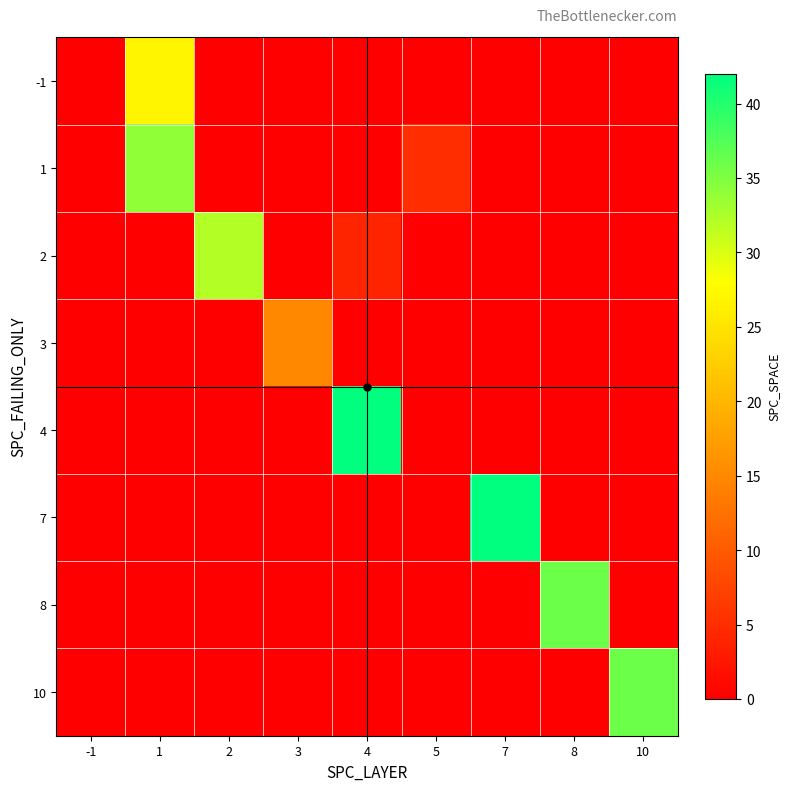

Which category has the highest value across all series?

4